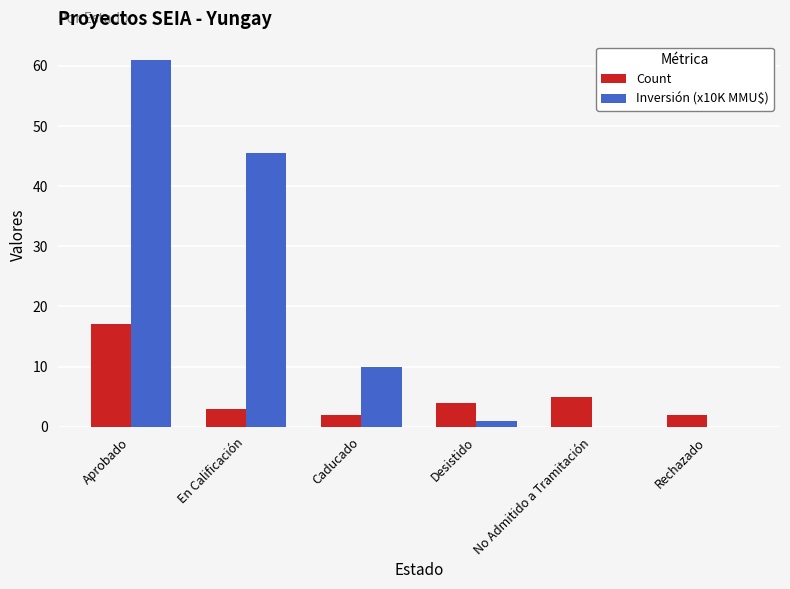

What are all the series names shown in the legend?

Count, Inversión (x10K MMU$)